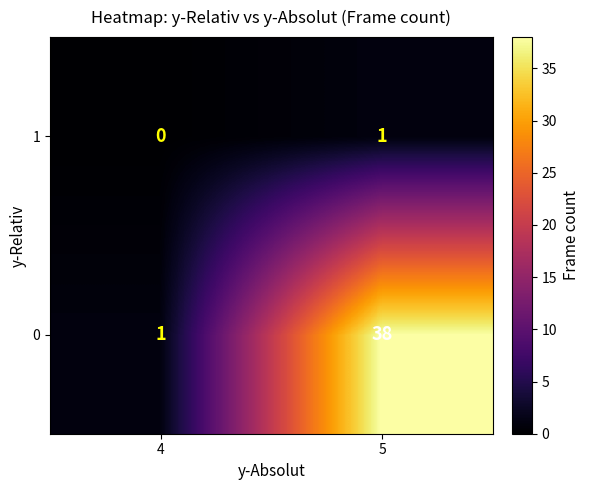

What is the greatest value displayed?

38